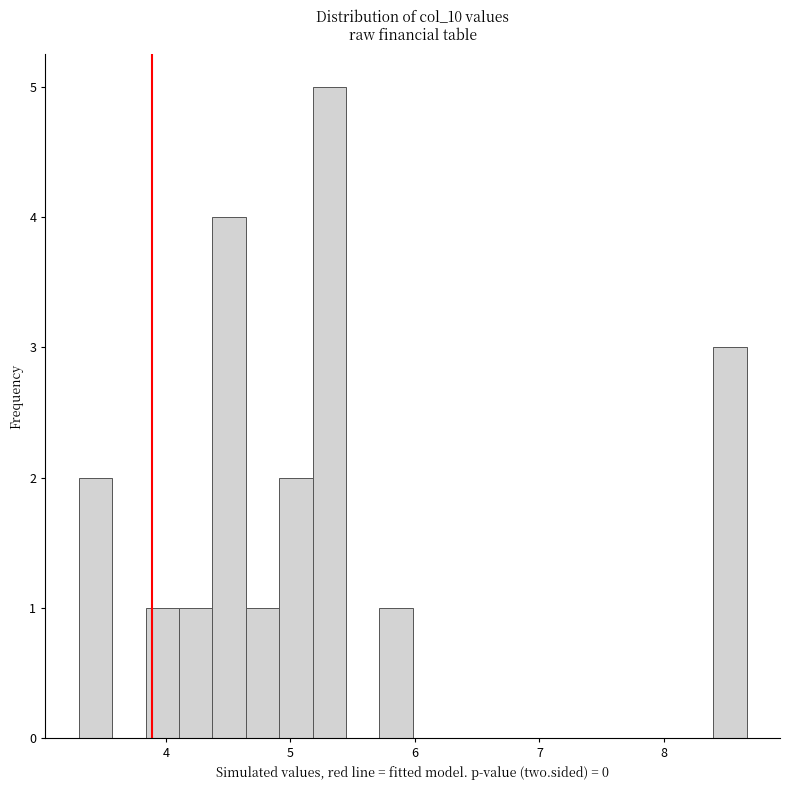

Read against the x-axis, roughly where is the centre of the tallest bar?

5.3